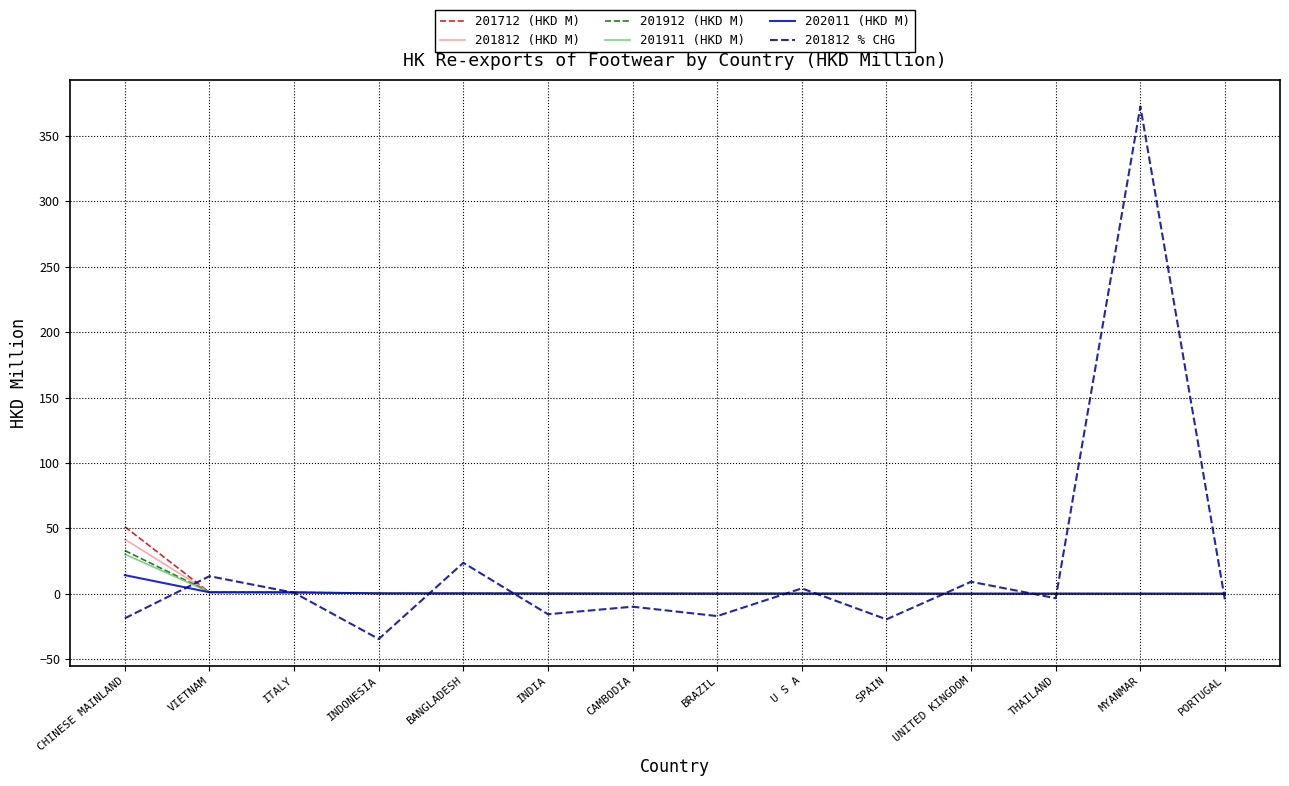

Which series has the largest total across all categories?

201812 % CHG